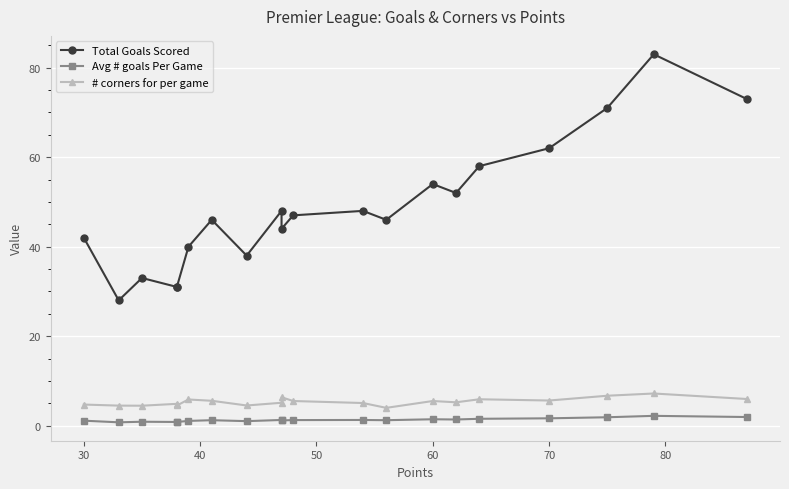

True or false: Total Goals Scored and Avg # goals Per Game intersect in this chart.

False